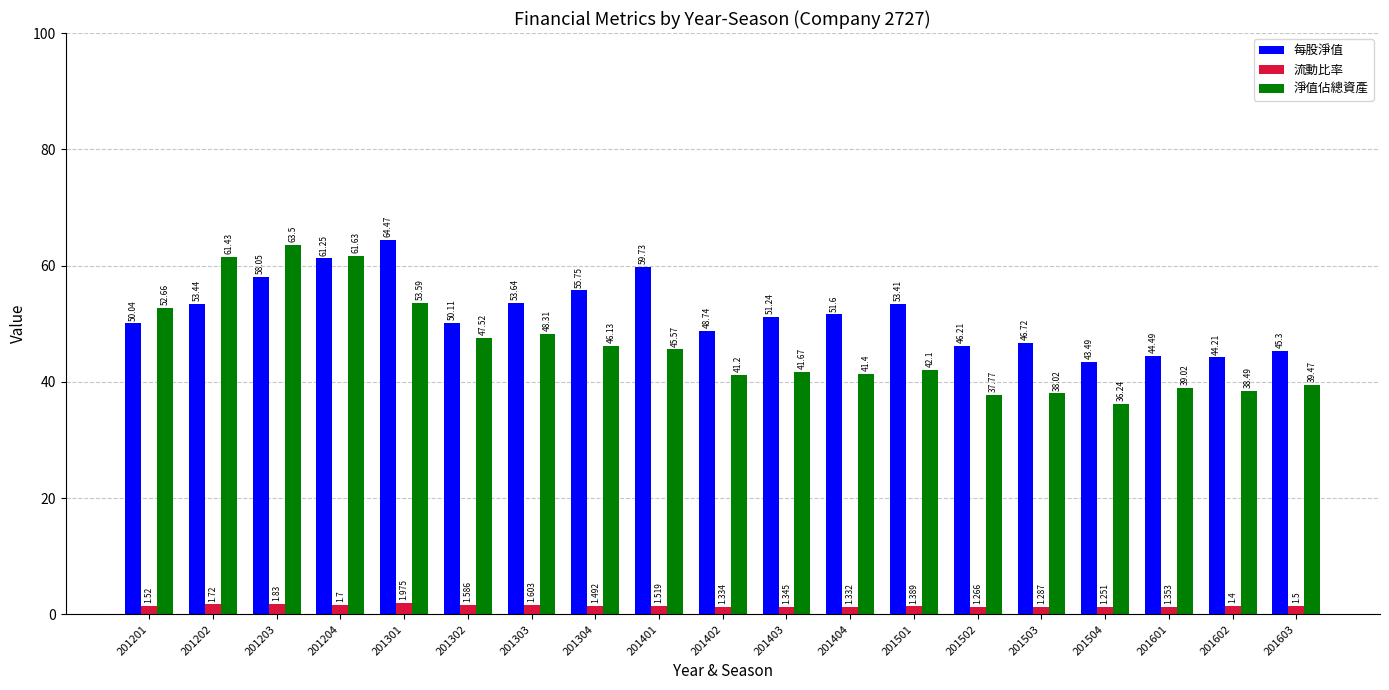

At how many categories does at least one series exceed 4?

19